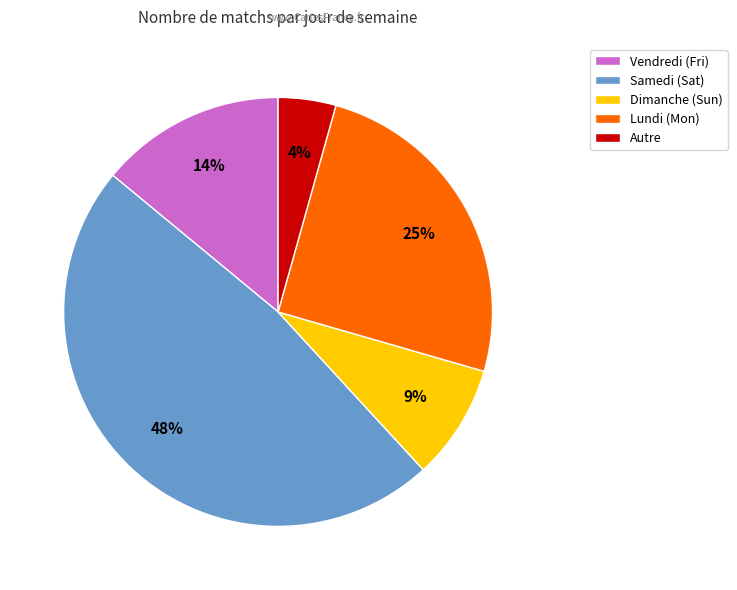

Which category has the biggest portion of the pie?

Samedi (Sat)